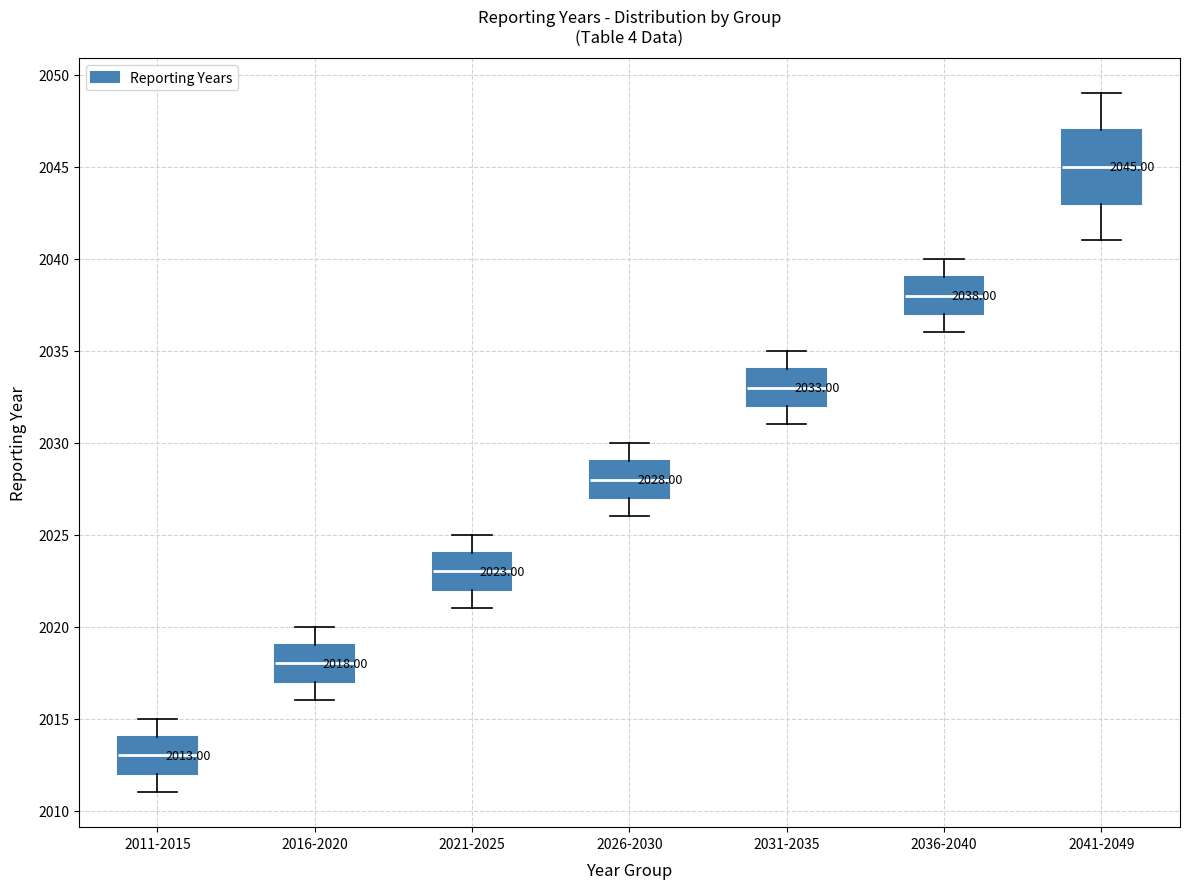

Which box has the highest median line?

2041-2049